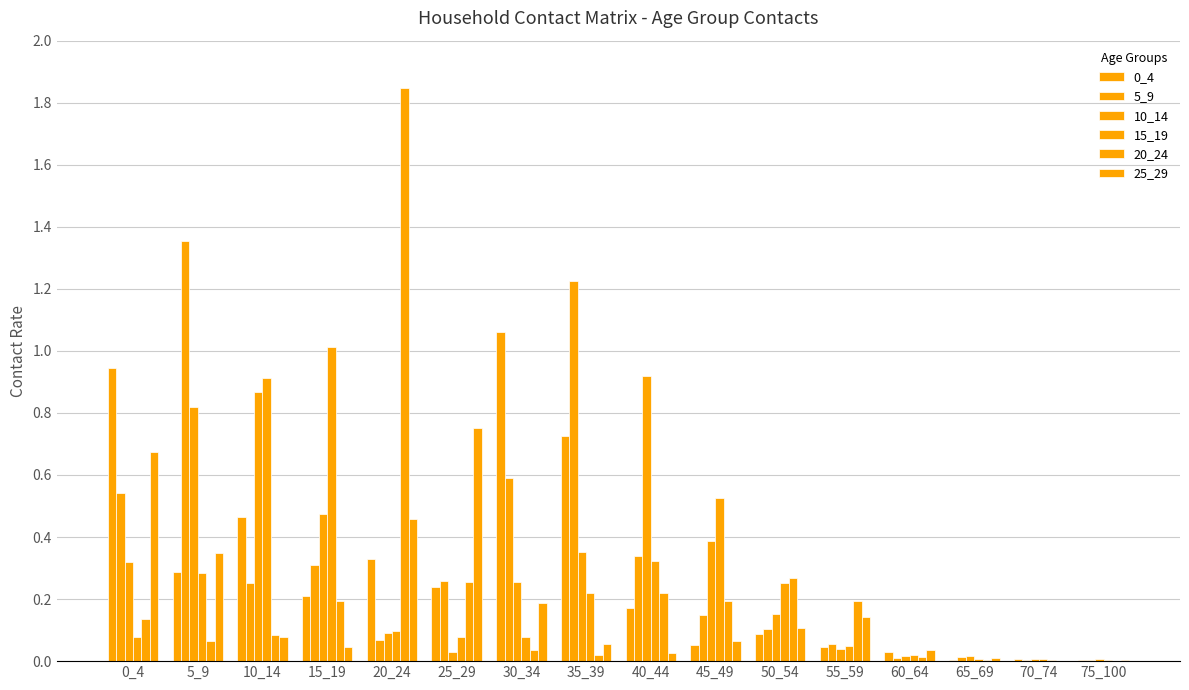

How many data points does each series have?

16